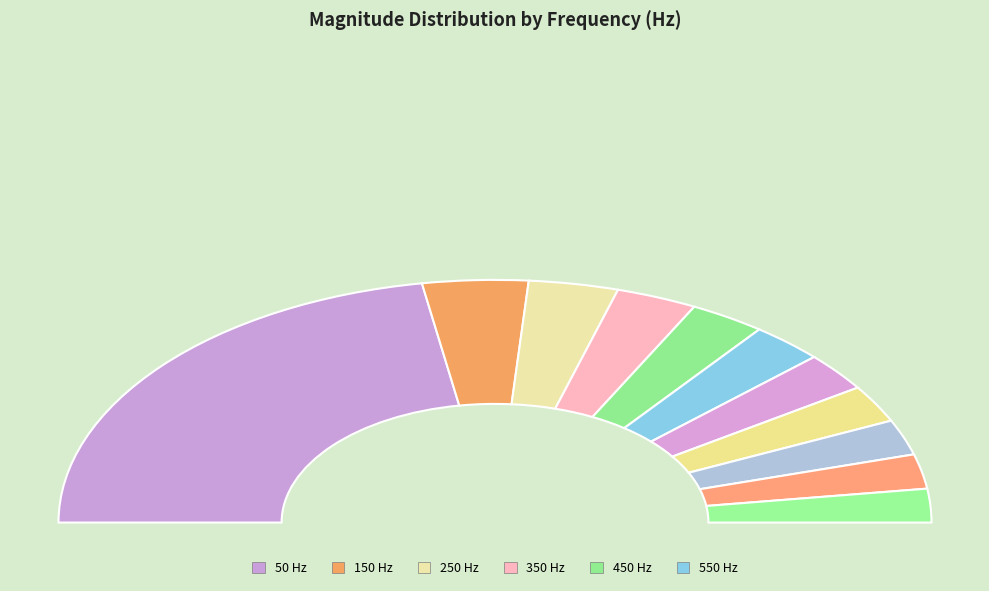

Rank the categories by value from lowest to highest.

1050, 950, 850, 750, 650, 550, 450, 350, 250, 150, 50